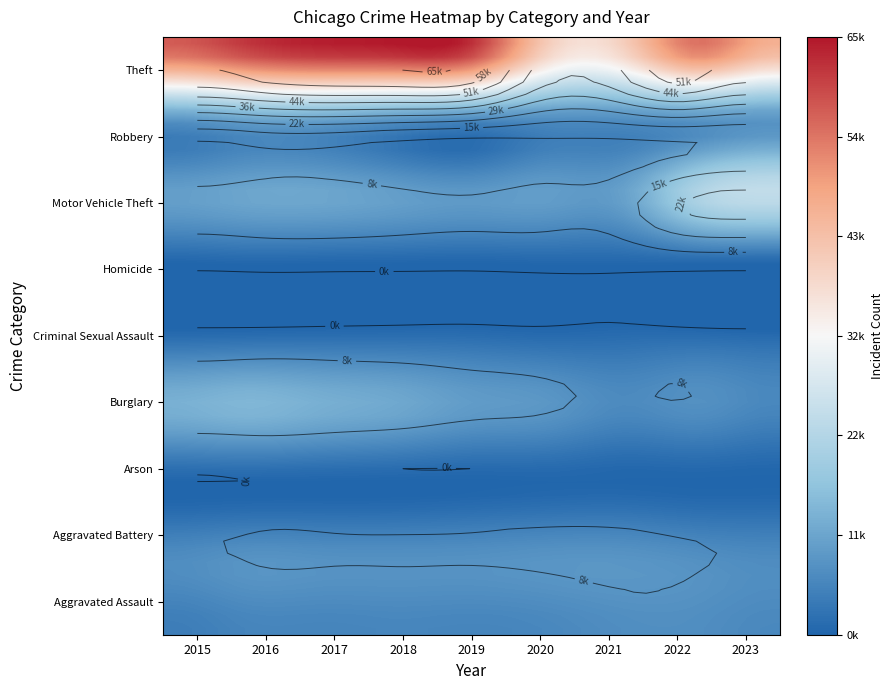

How many data points in Burglary are less than 9638?

4